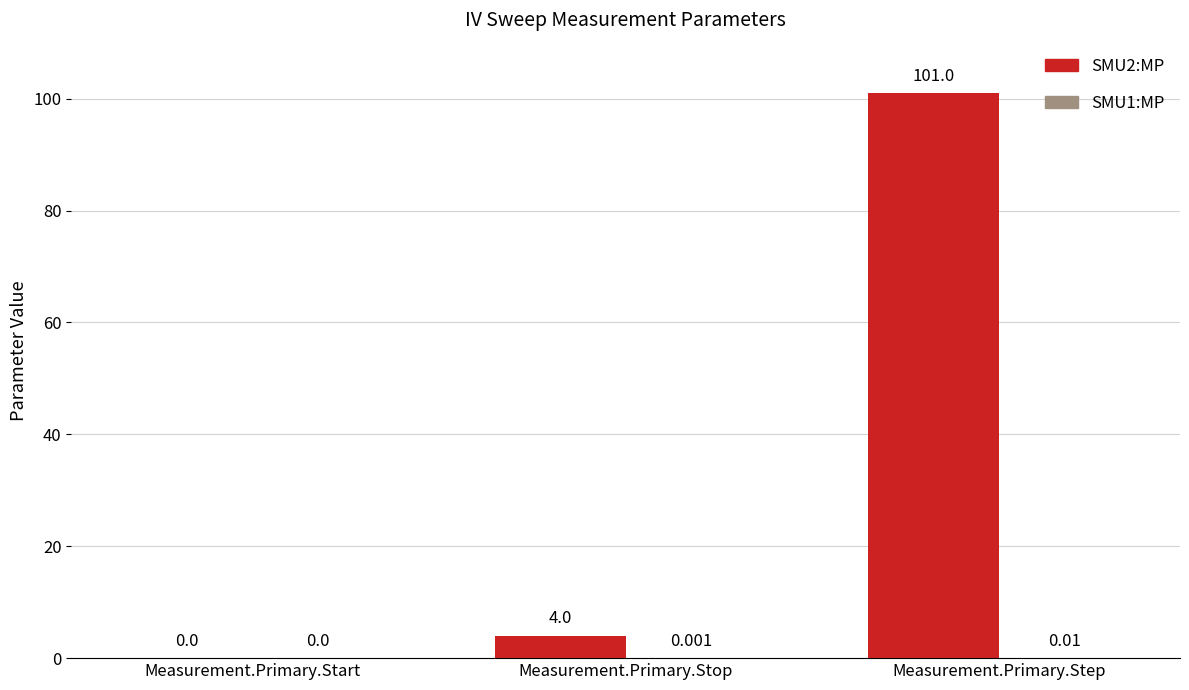

At which category is the sum across all series the highest?

Measurement.Primary.Step